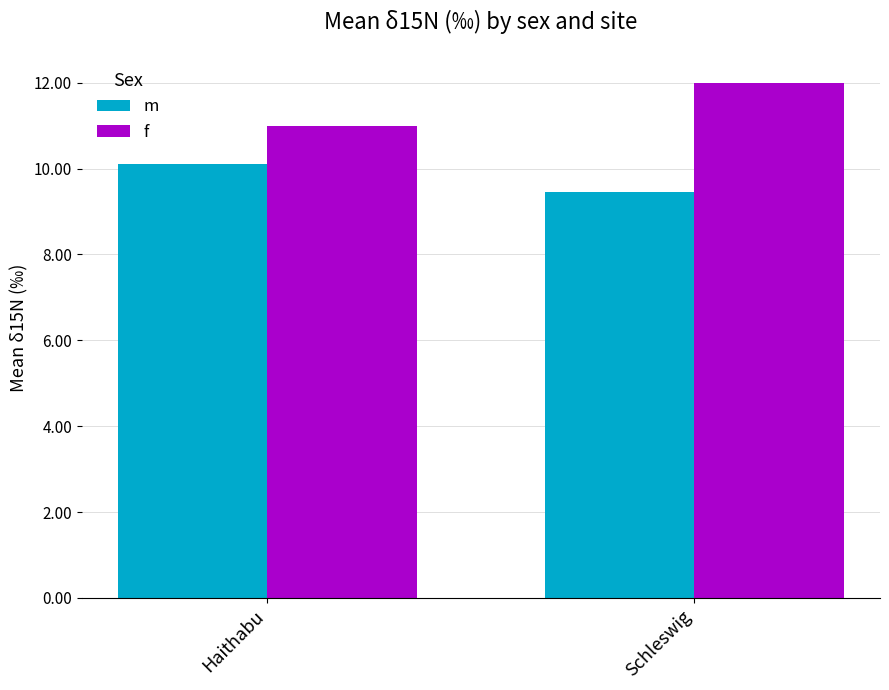

Reading left to right, list all the values displayed in this chart.

m: Haithabu=10.1	Schleswig=9.4
f: Haithabu=11.0	Schleswig=12.0